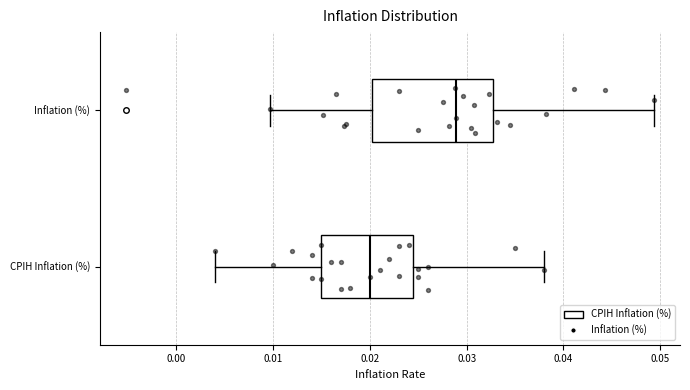

Where is the right edge of the box for CPIH Inflation (%) on the x-axis? The values are not printed on the chart, so give them approximately, as read against the axis.

0.025